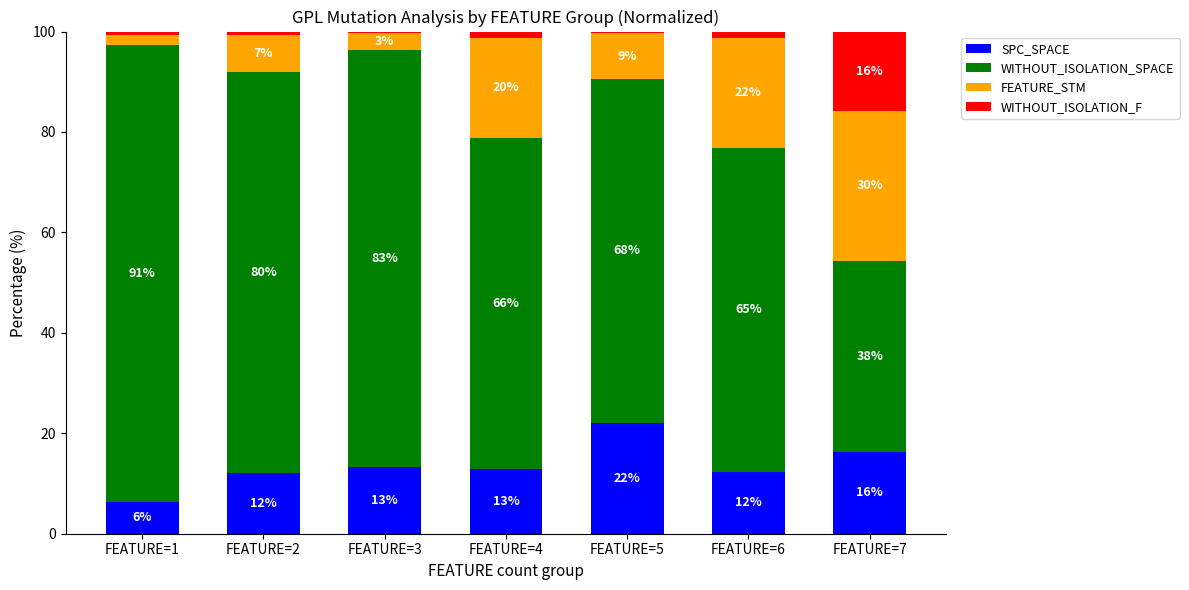

Between FEATURE=2 and FEATURE=5, which is larger?

FEATURE=5